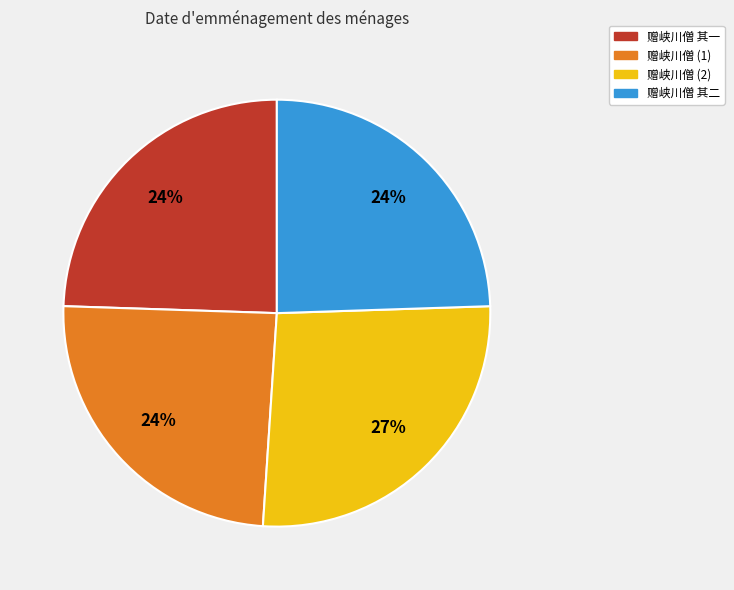

Does 赠峡川僧 其二 account for over 50% of the chart?

No